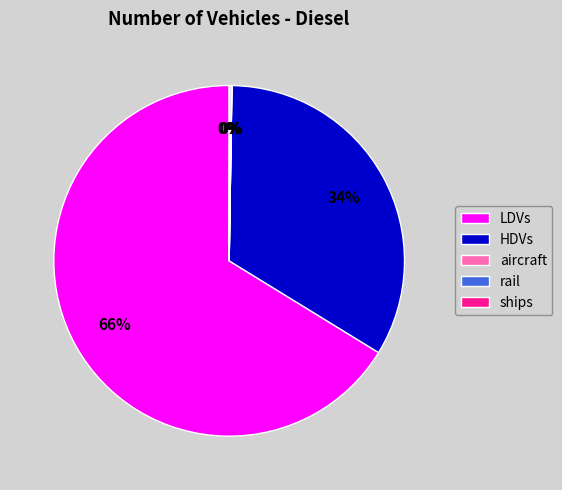

Is it true that HDVs is 46% of the pie?

False